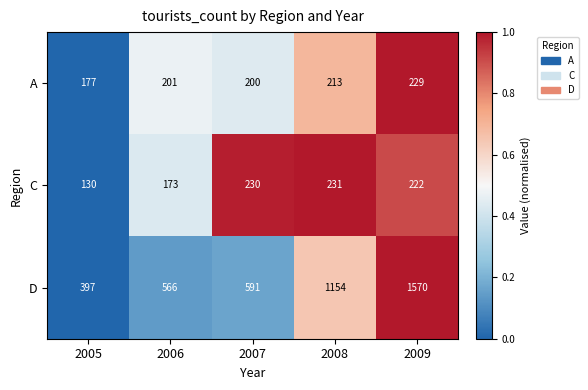

What is the difference between the maximum and second lowest values in the C series?

58